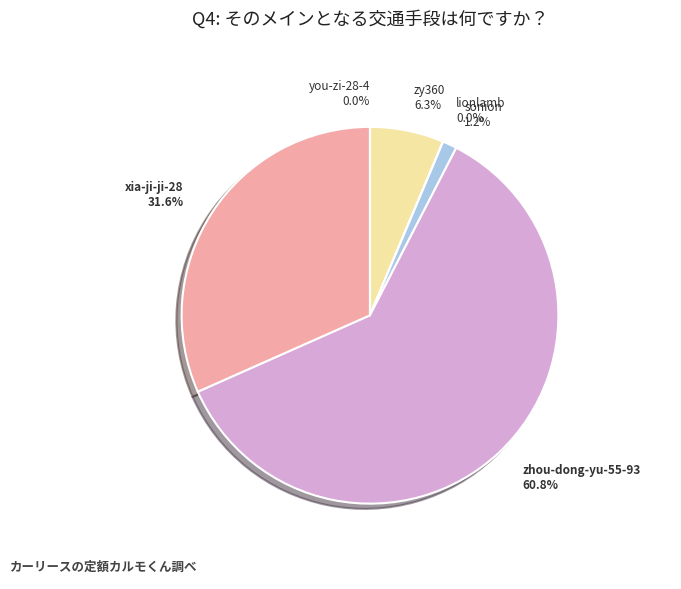

Which slice is the largest?

zhou-dong-yu-55-93